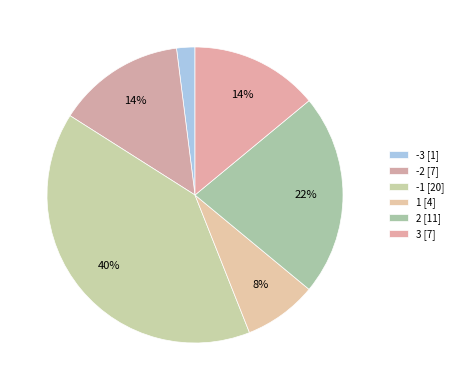

How many slices are in this pie chart?

6